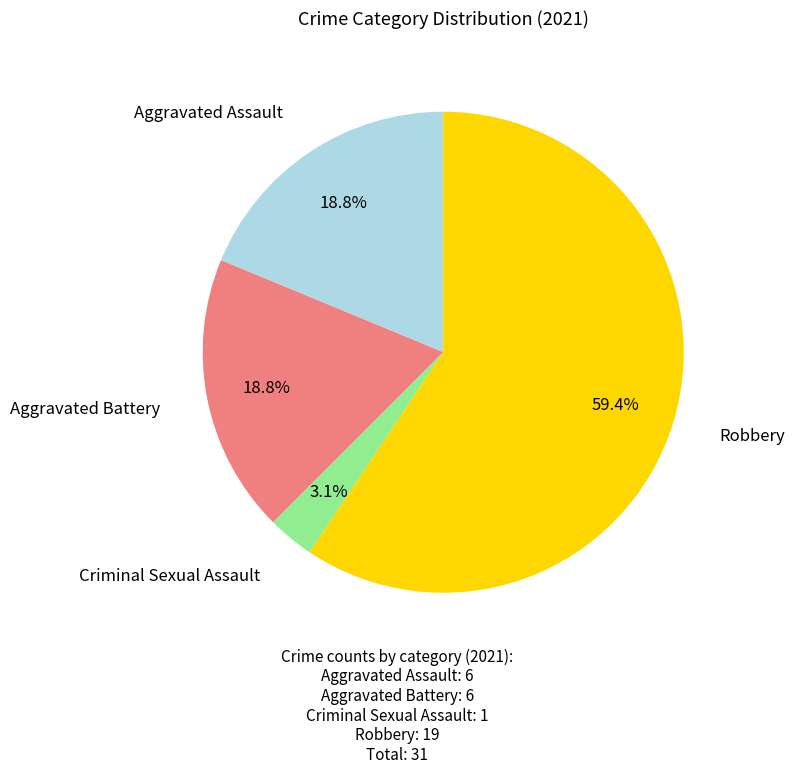

To the nearest percent, what is the combined percentage of Aggravated Battery and Criminal Sexual Assault?

22%